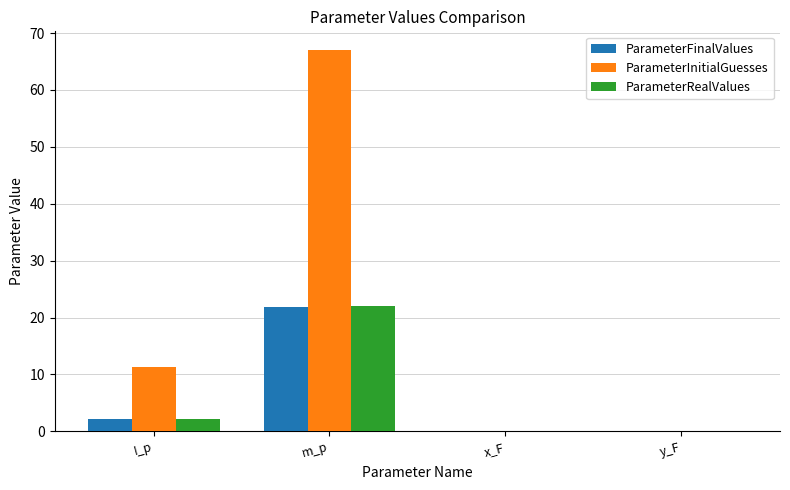

Is it true that ParameterInitialGuesses equals 0.0 at x_F?

True